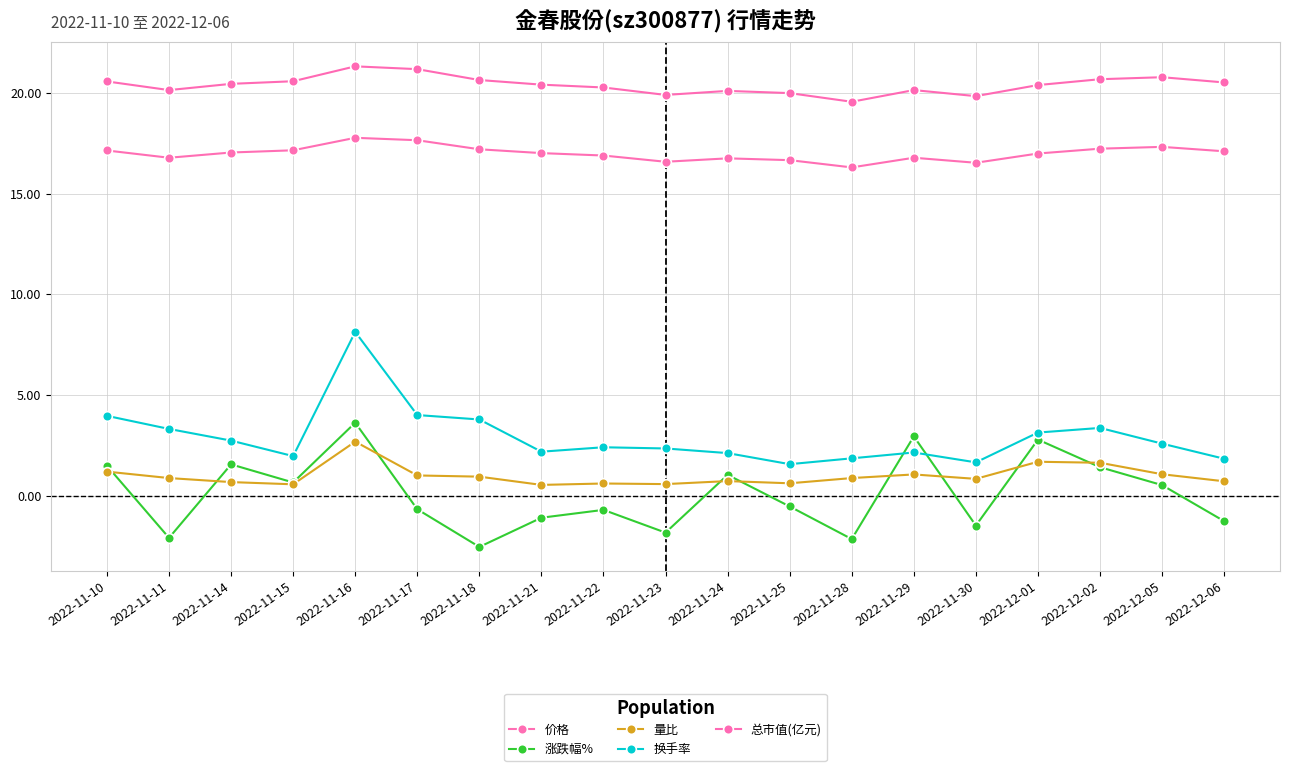

Which series has the widest spread of values?

换手率